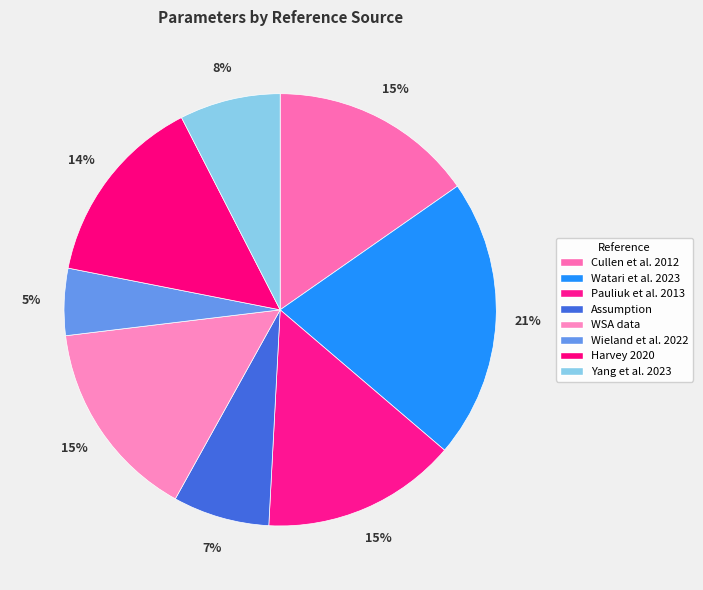

Is it true that Harvey 2020 is 14% of the pie?

True